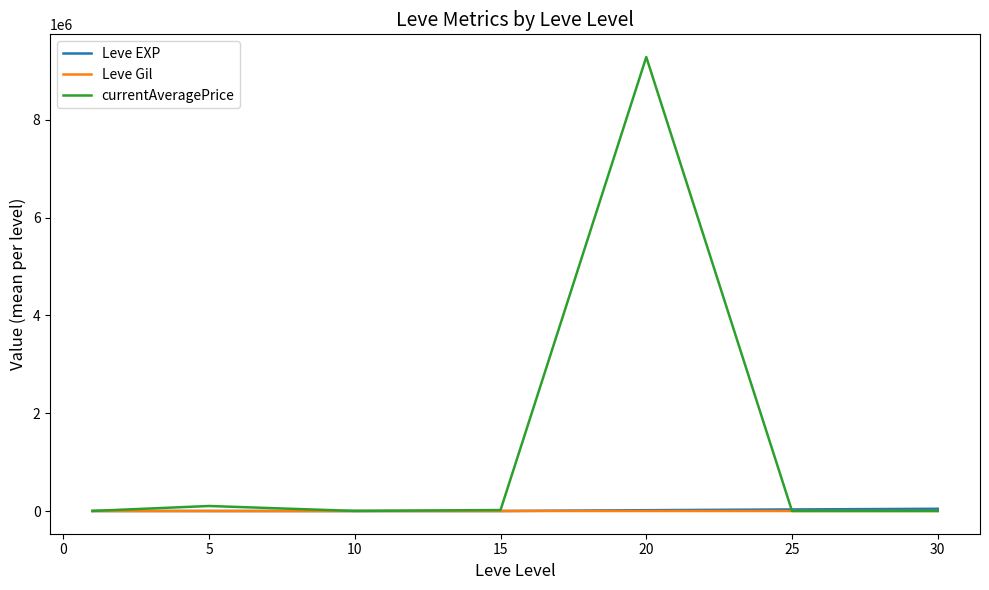

Which series has the largest total across all categories?

currentAveragePrice